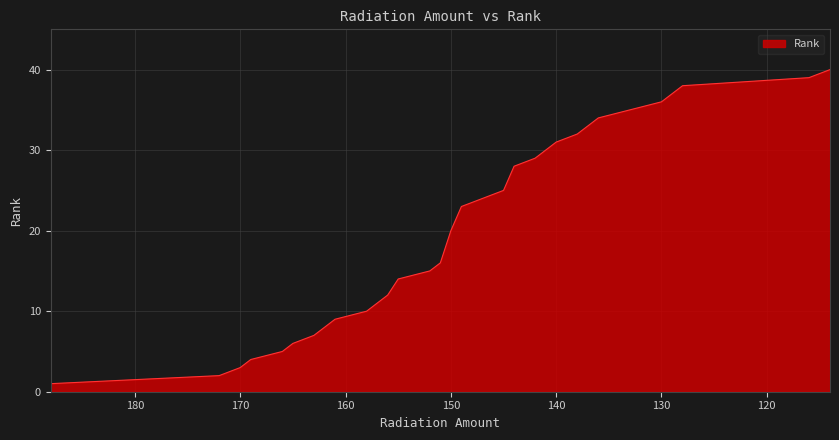

True or false: the data shows 25 at 145.

True